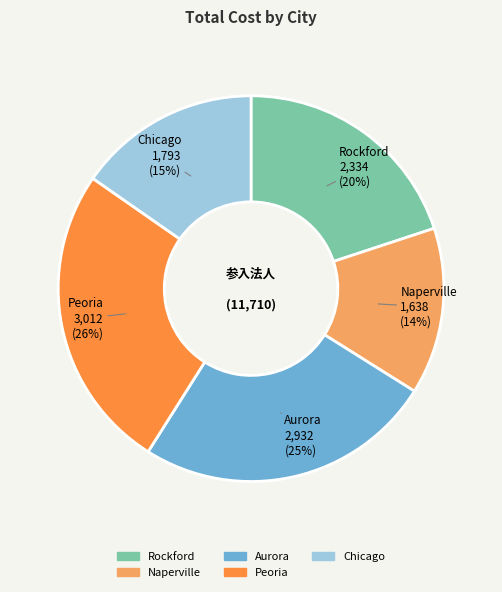

Does any single category account for the majority?

No